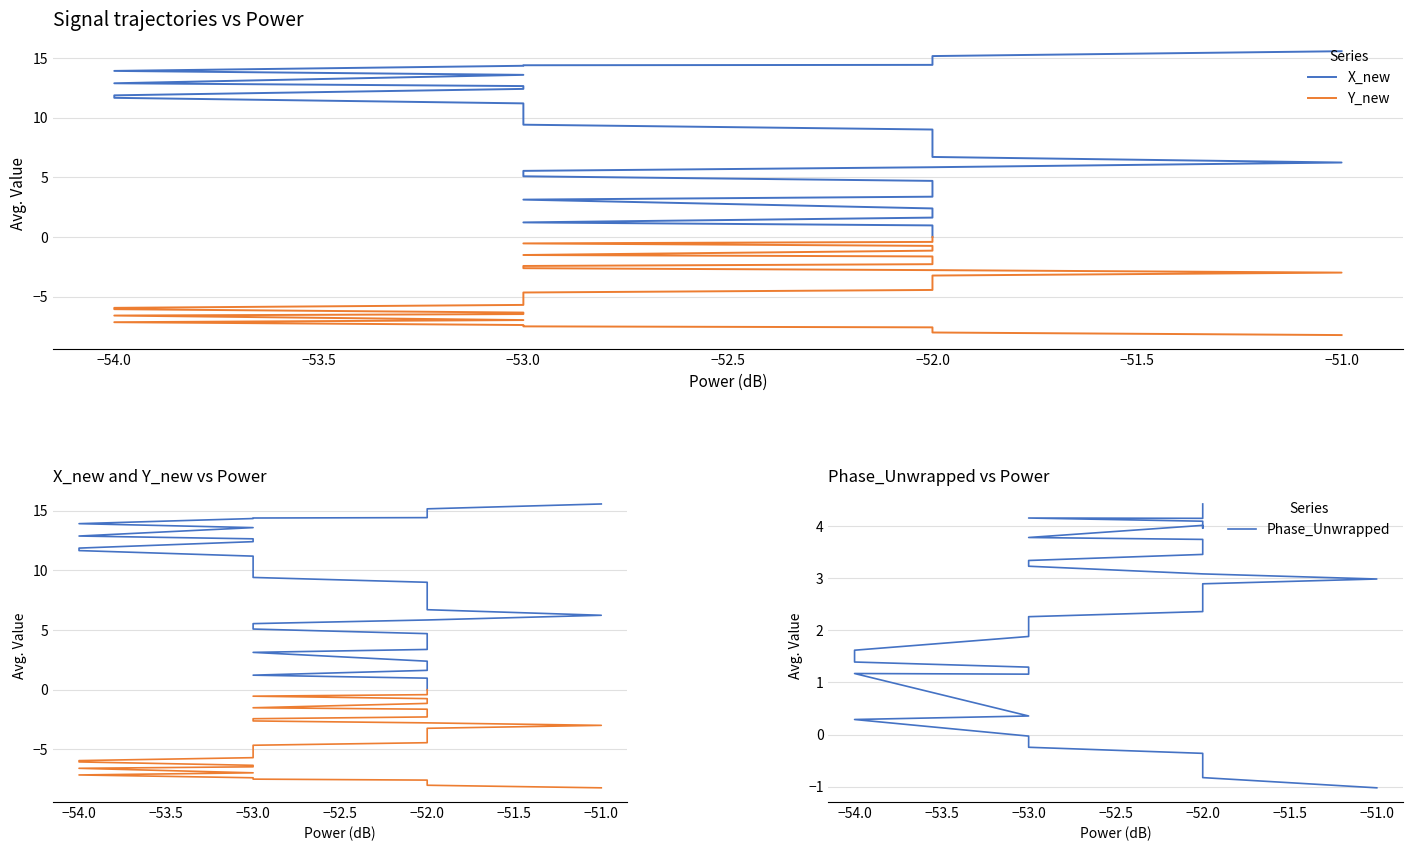

What value does the Phase_Unwrapped series have at −52.0?

4.2